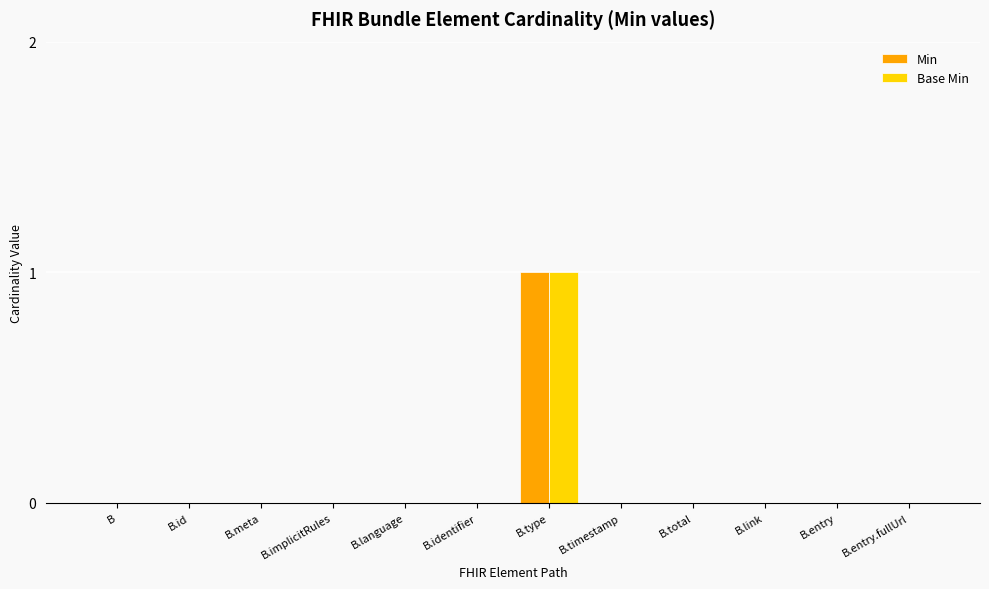

True or false: Min has a value of 1 at B.meta.

False